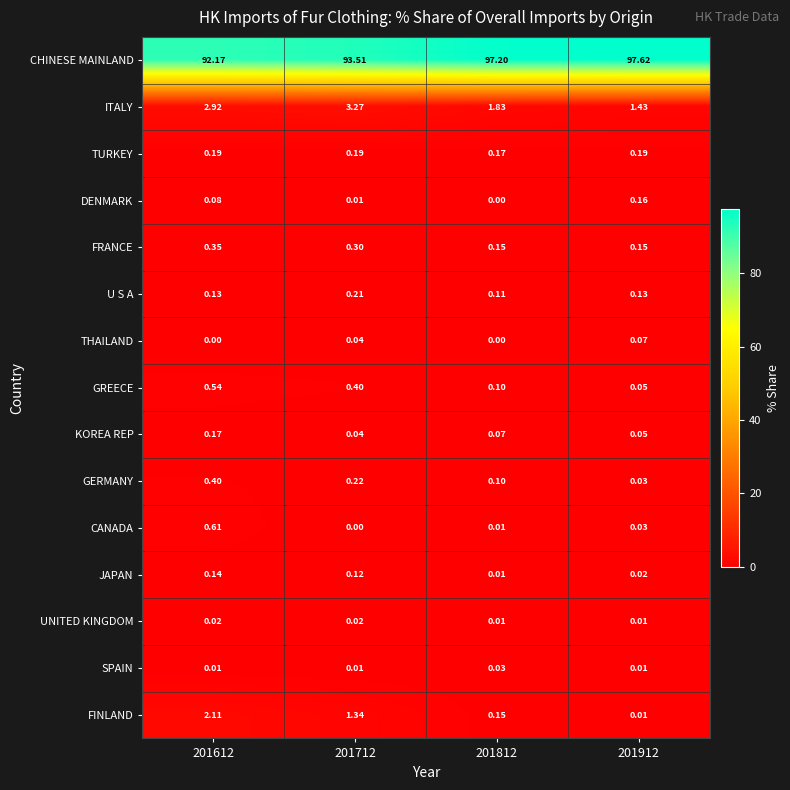

Which series has the largest range (max minus min)?

CHINESE MAINLAND